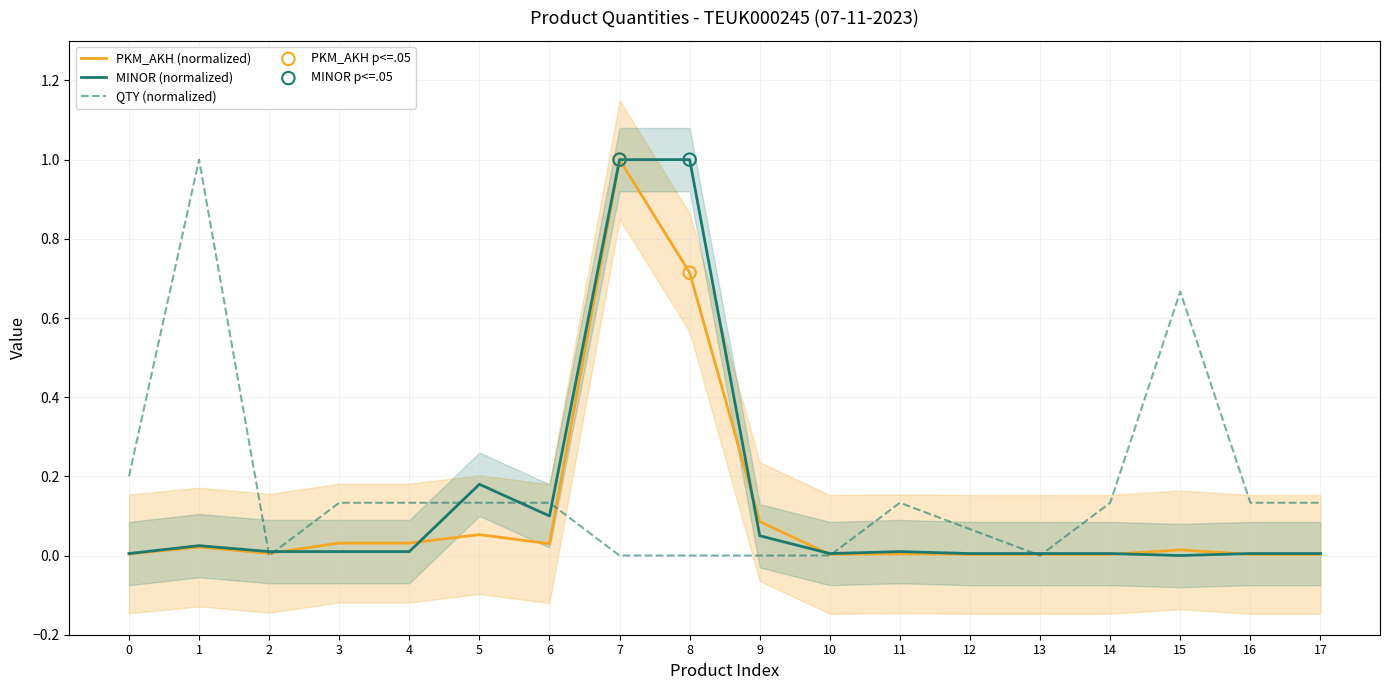

At which label does PKM_AKH (normalized) reach its peak?

7